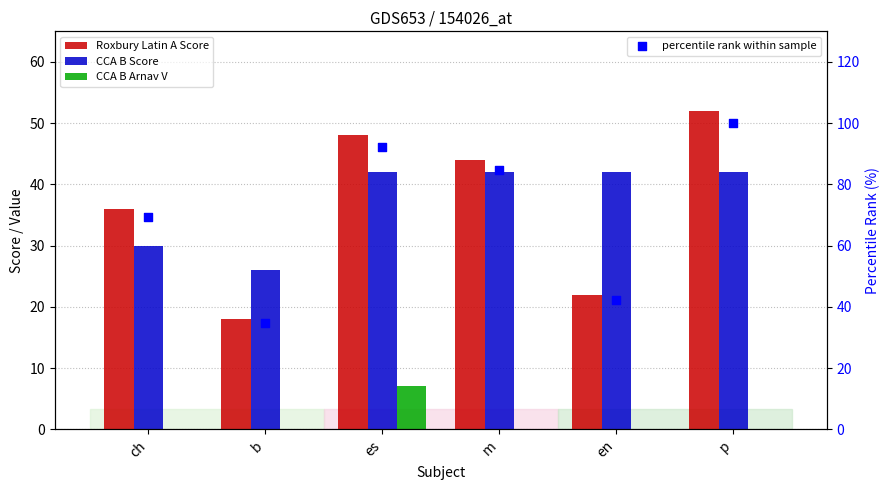

Which series has the largest Y range (max minus min)?

percentile rank within sample